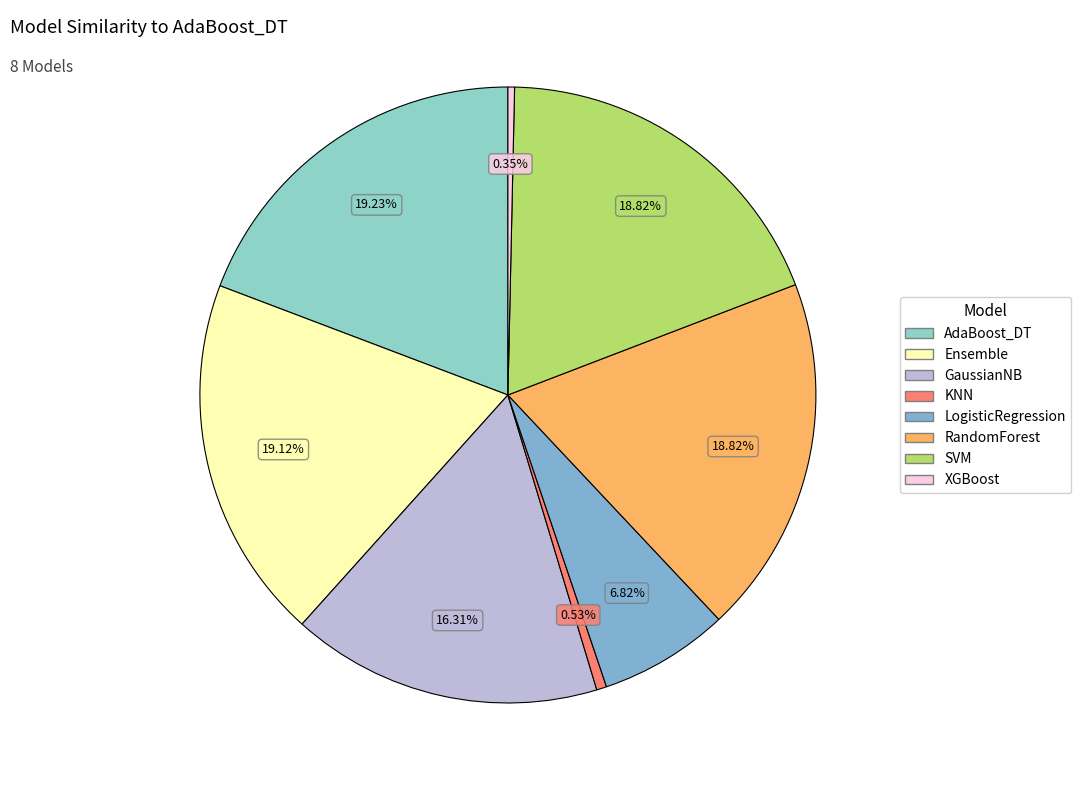

How many segments does this pie chart have?

8